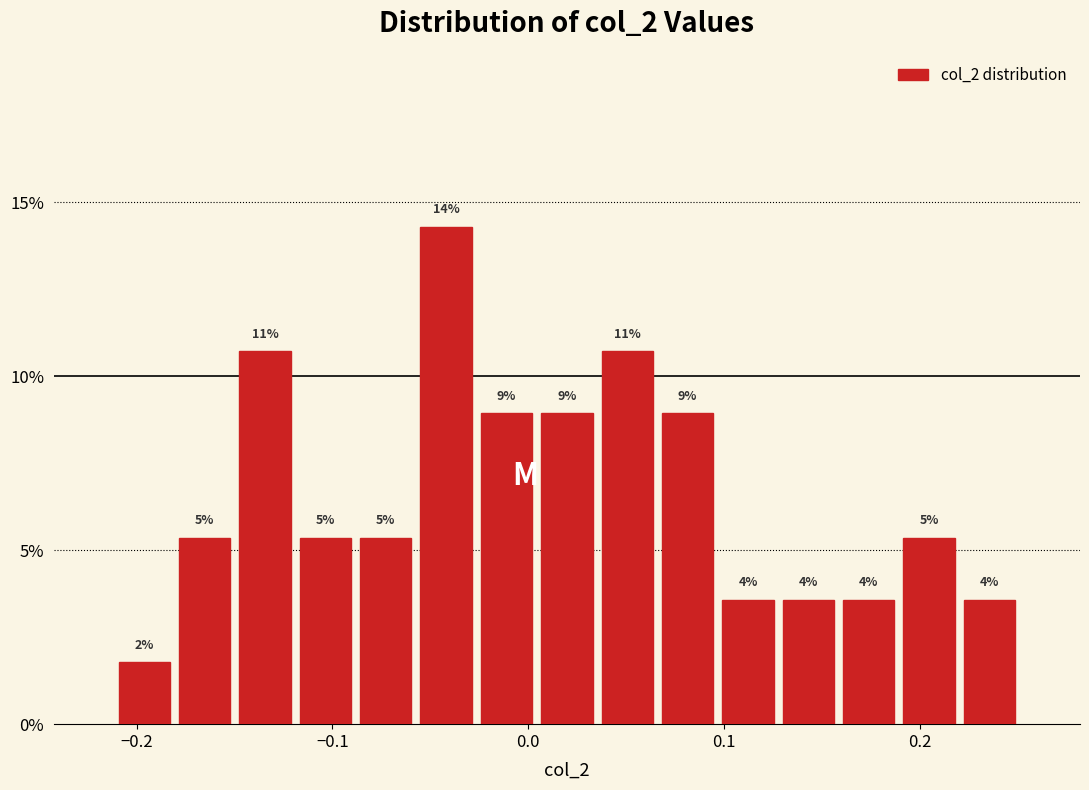

Around what value on the x-axis is the tallest bar? Give the approximate position of its centre, as read against the axis.

-0.04